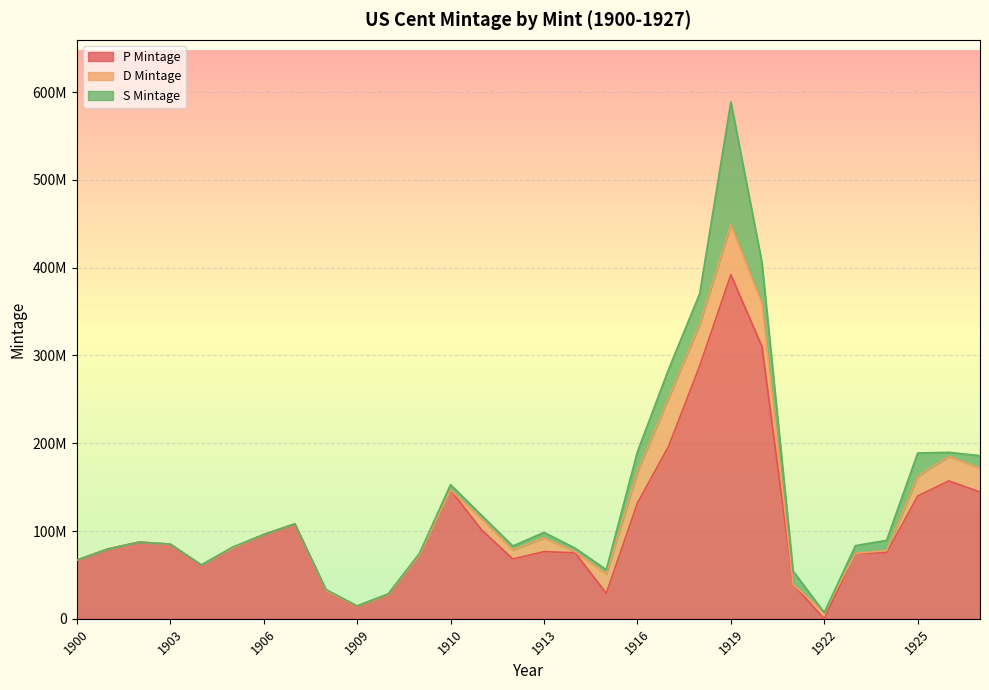

The value of D Mintage at 1909 is 25180406. True or false?

False